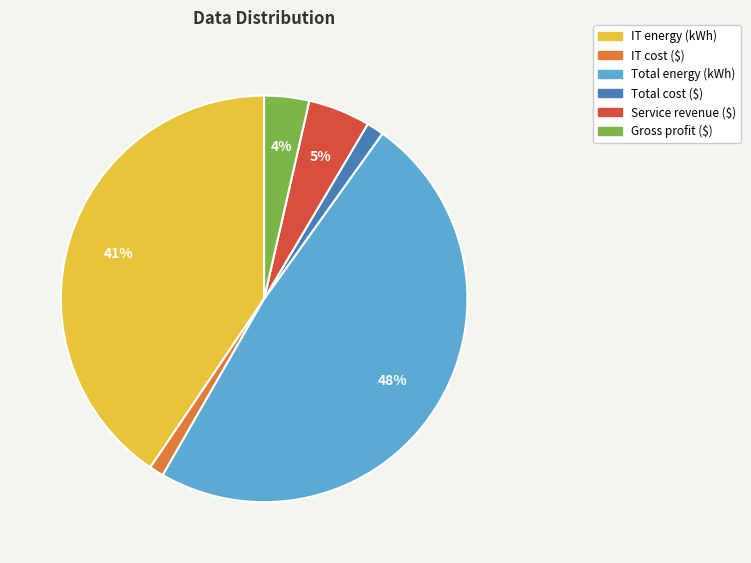

Is it true that Service revenue ($) is 5% of the pie?

True